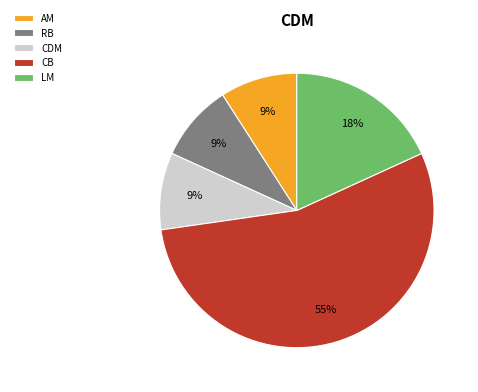

Between CDM and LM, which is larger?

LM